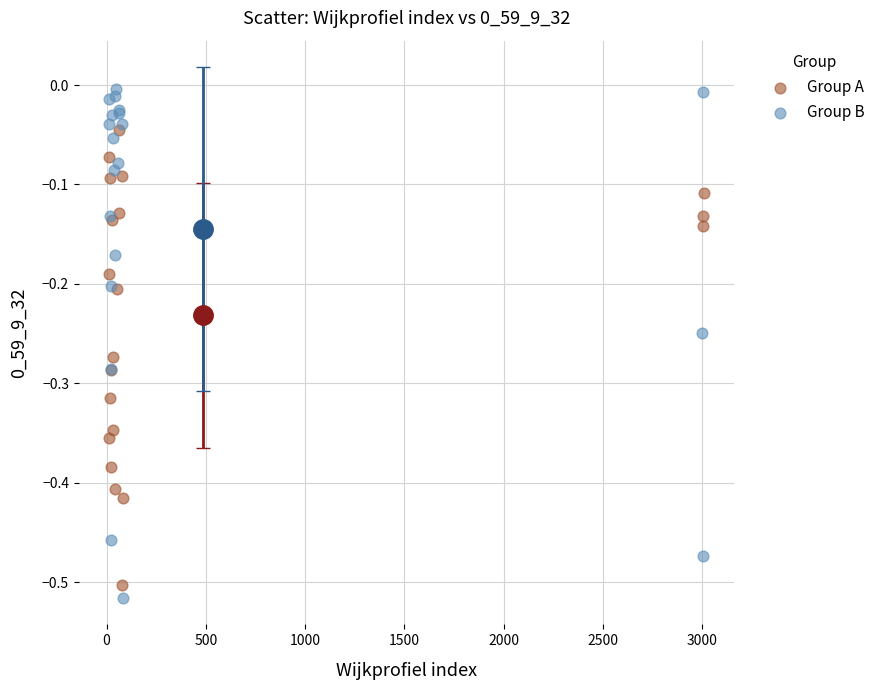

Which series reaches the maximum Y coordinate?

Group B